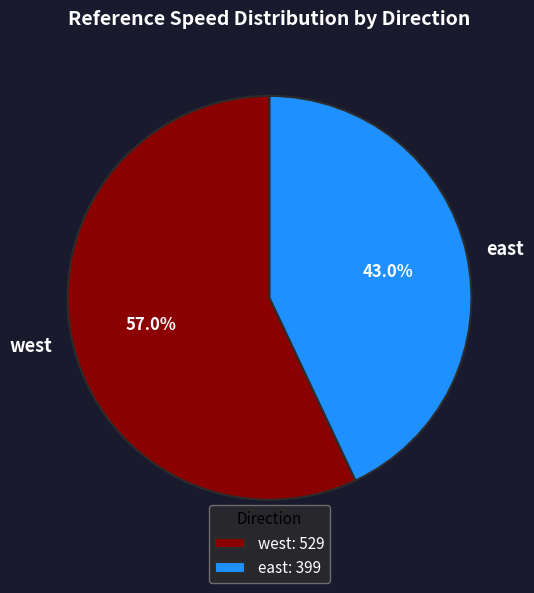

How many slices are in this pie chart?

2